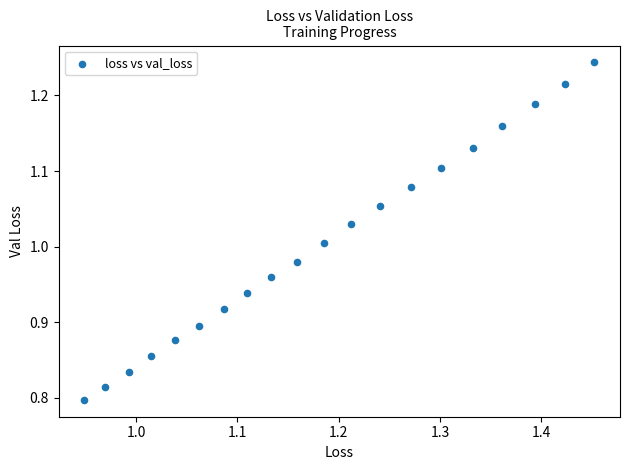

What is the range of X values (max minus min)?

0.5